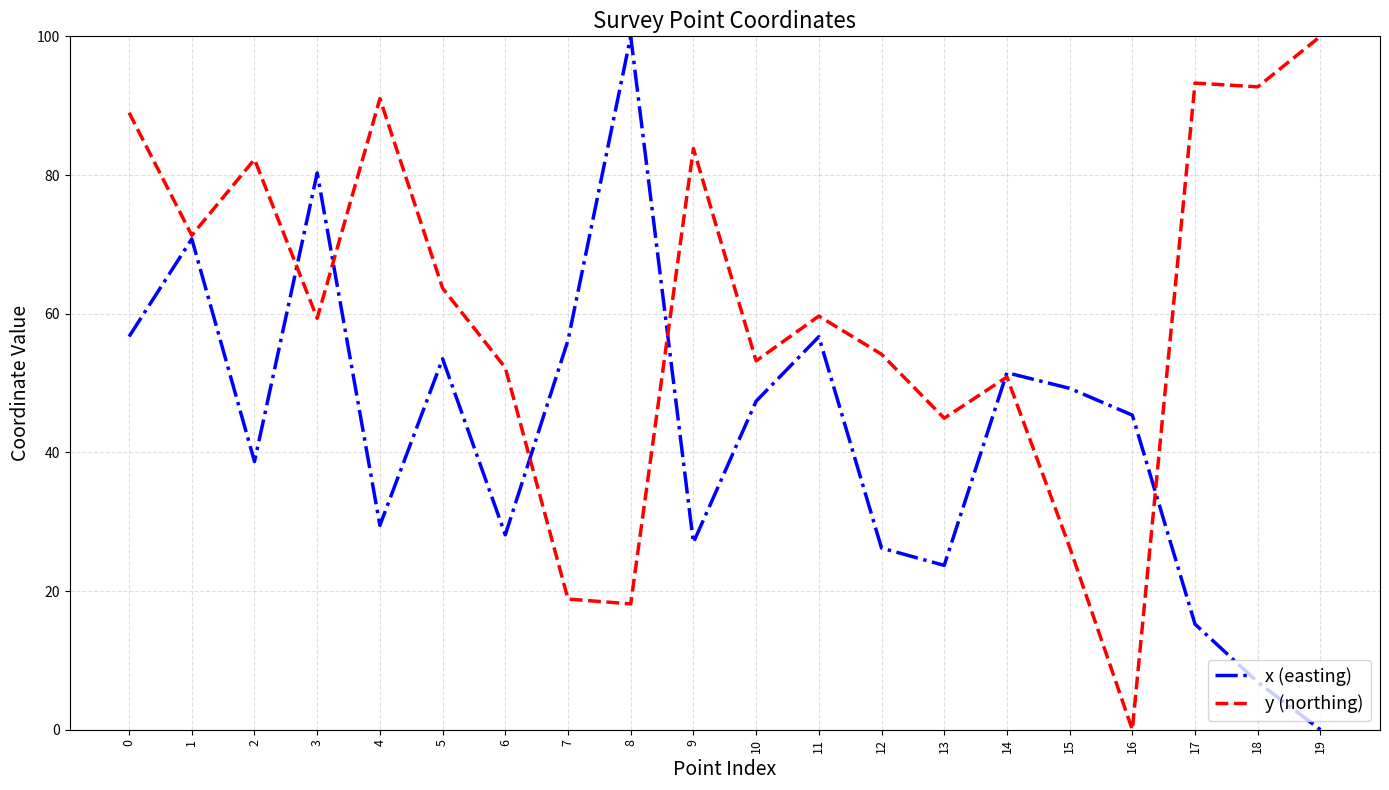

What is the total value across all series at 15?

75.6